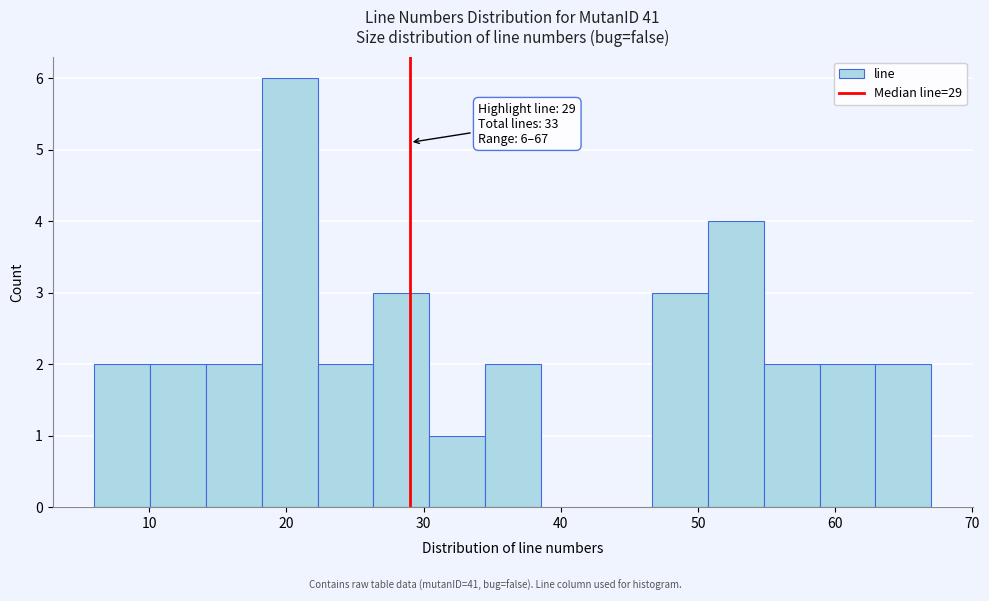

Over which range of the x-axis is the bar tallest?

18 to 22